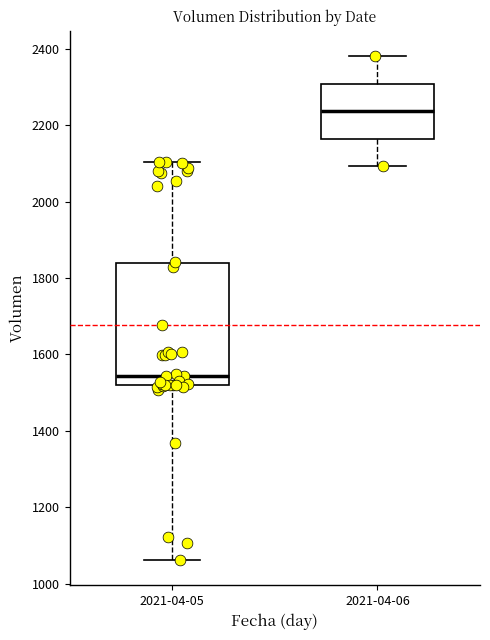

Reading left to right, transcribe this box plot: for each box, give where its median line is, the range the box spans, and where its two whiskers end, as read against the y-axis. The values are not printed on the chart, so give them approximately, as read against the axis.

2021-04-05: median 1540, box 1520 to 1840, whiskers 1060 to 2100
2021-04-06: median 2240, box 2160 to 2300, whiskers 2100 to 2380